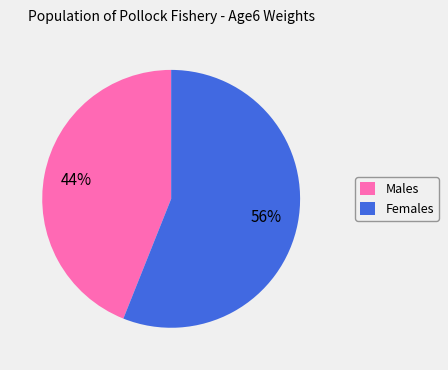

To the nearest percent, what portion does Males represent?

44%